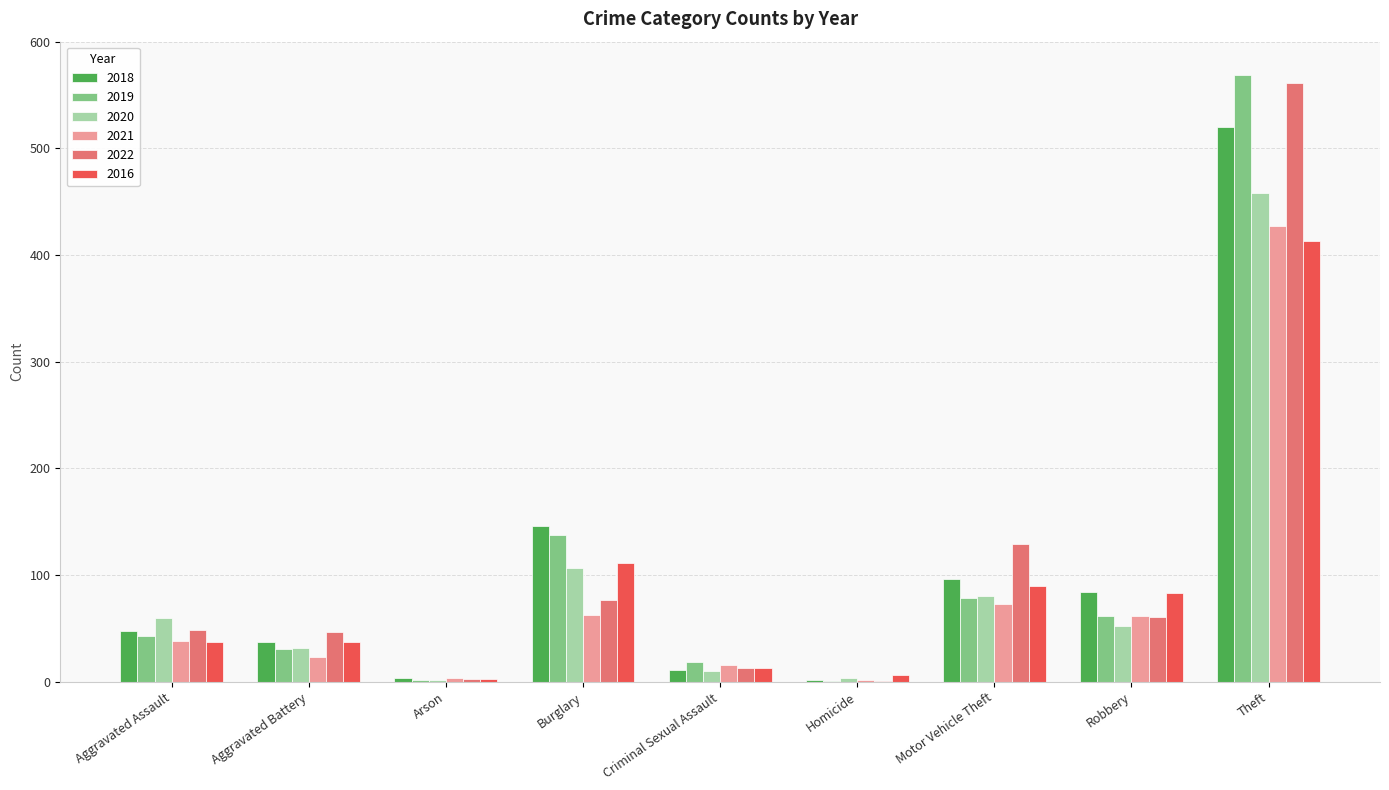

True or false: 2022 has a value of 88 at Aggravated Assault.

False